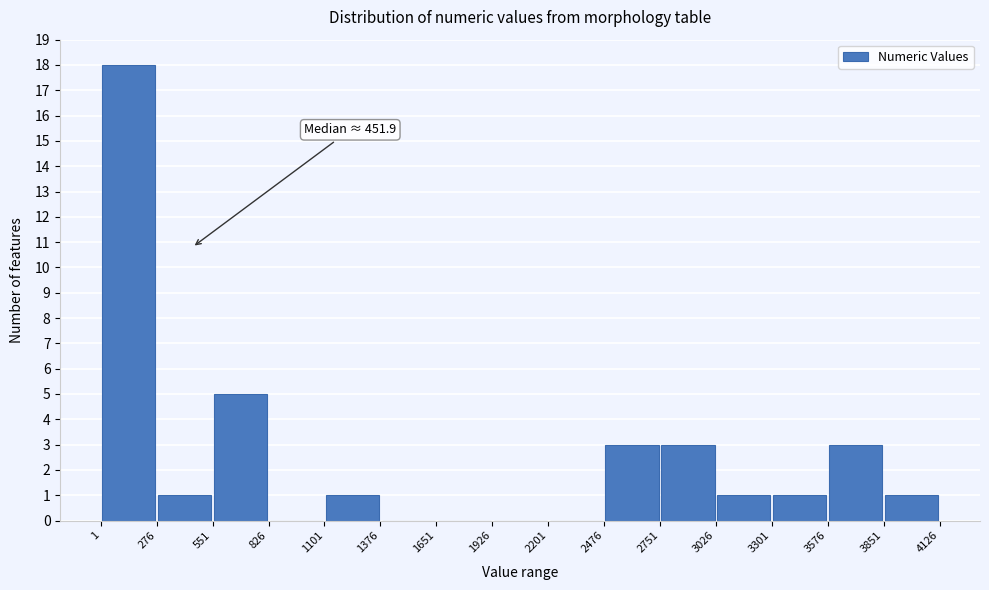

Which range on the x-axis has the tallest bar?

1 to 276